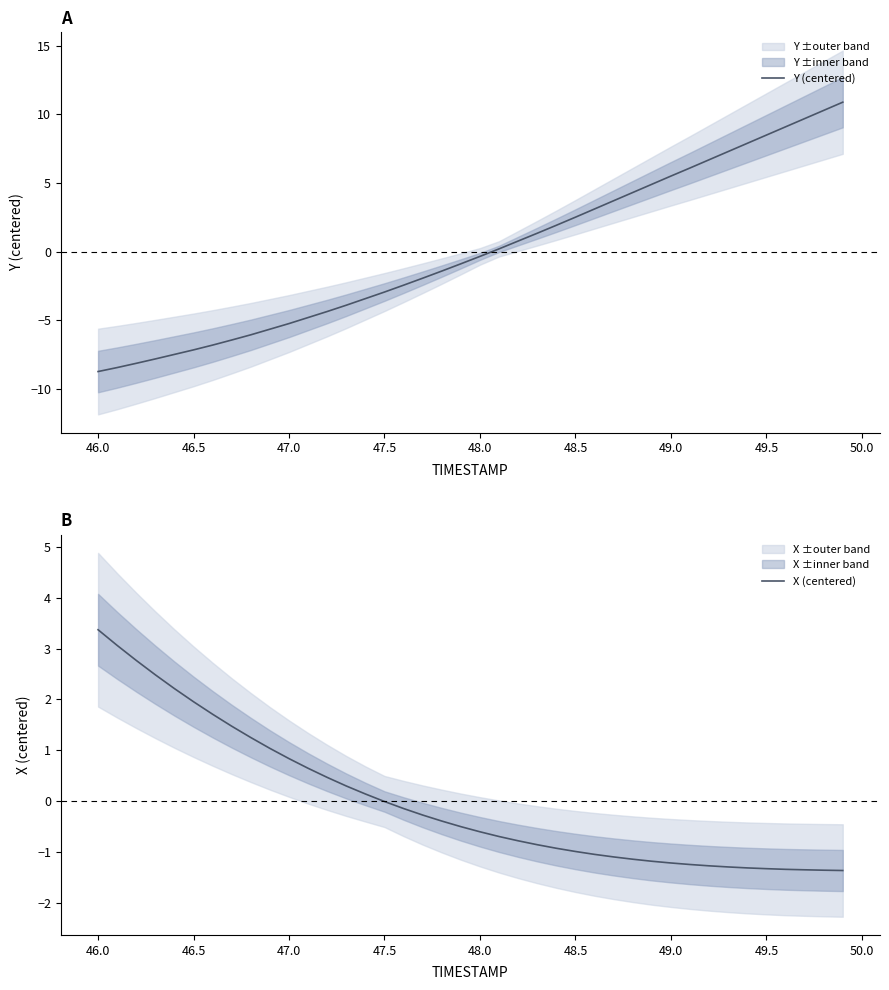

Which category has the highest value in the X (centered) series?

46.0